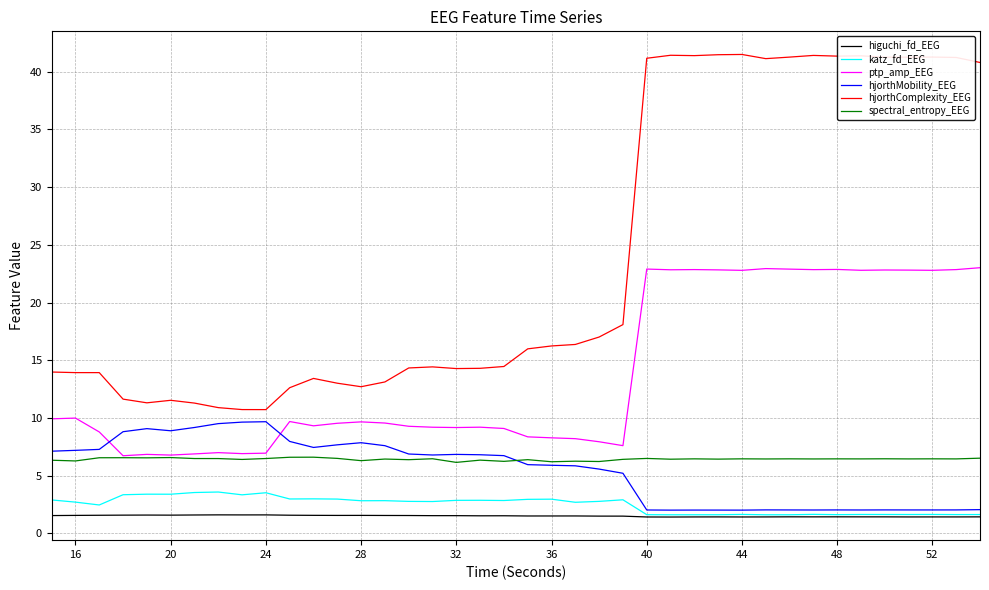

What is the greatest value displayed?

41.5